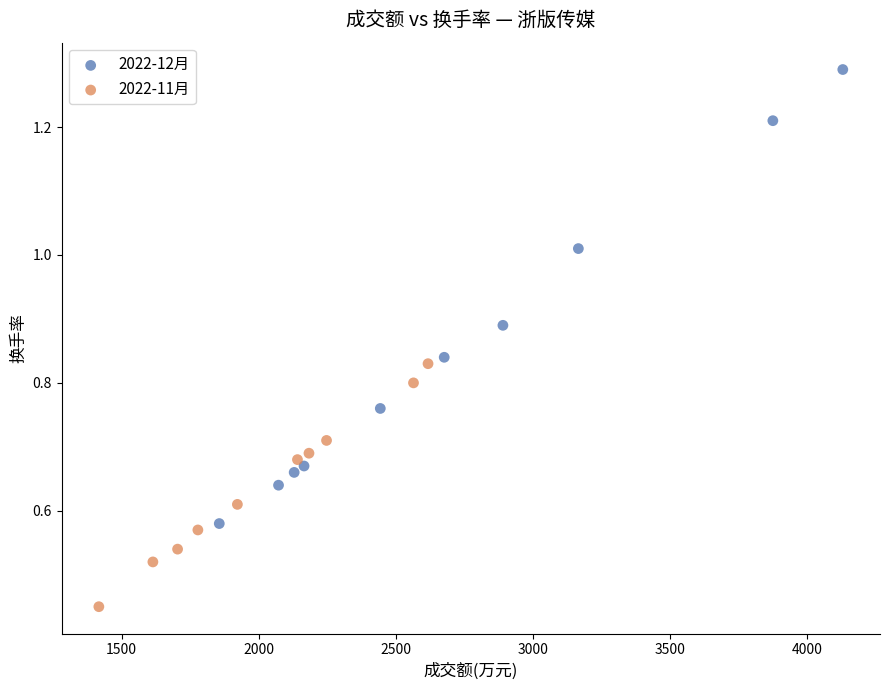

Which series has the widest spread of Y values?

2022-12月